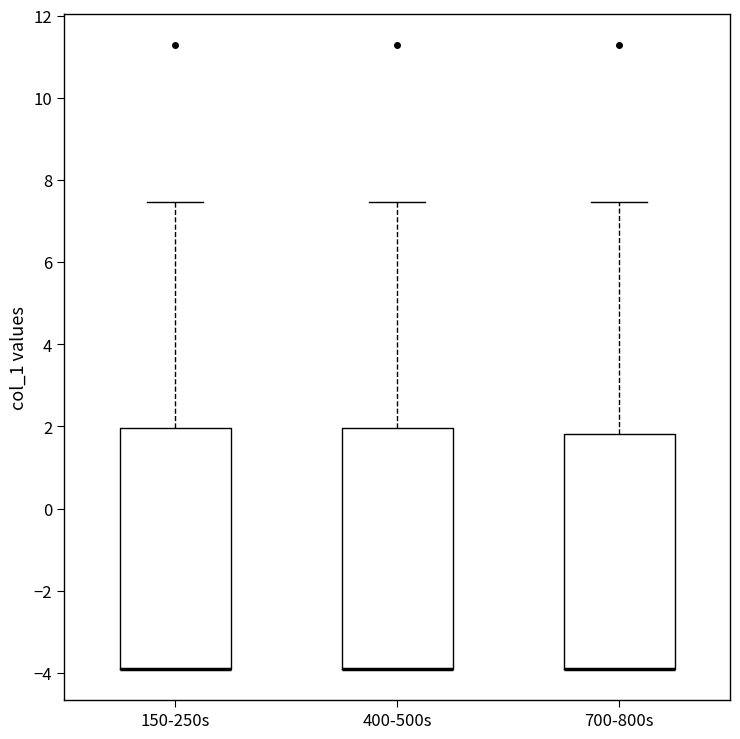

Where does the upper whisker of the box for 150-250s end on the y-axis? The values are not printed on the chart, so give them approximately, as read against the axis.

7.4